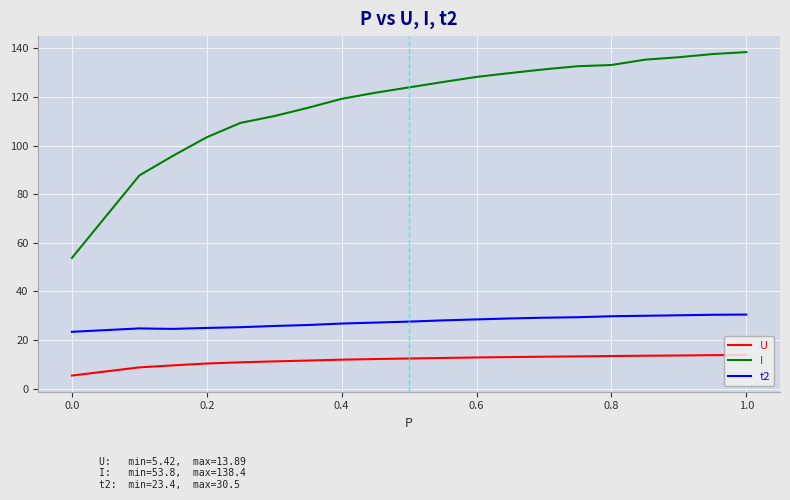

What is the average value of the t2 series?

27.6